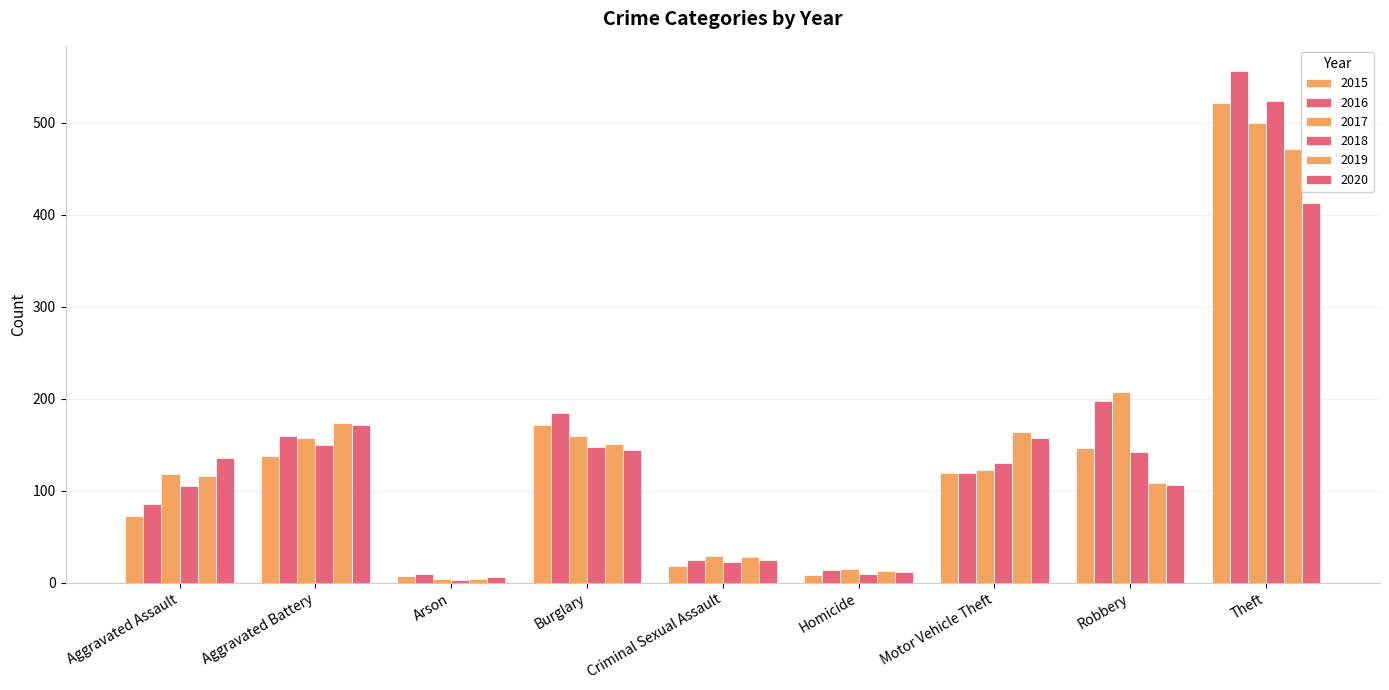

What is the label of the 9th bar from the right?

Aggravated Assault